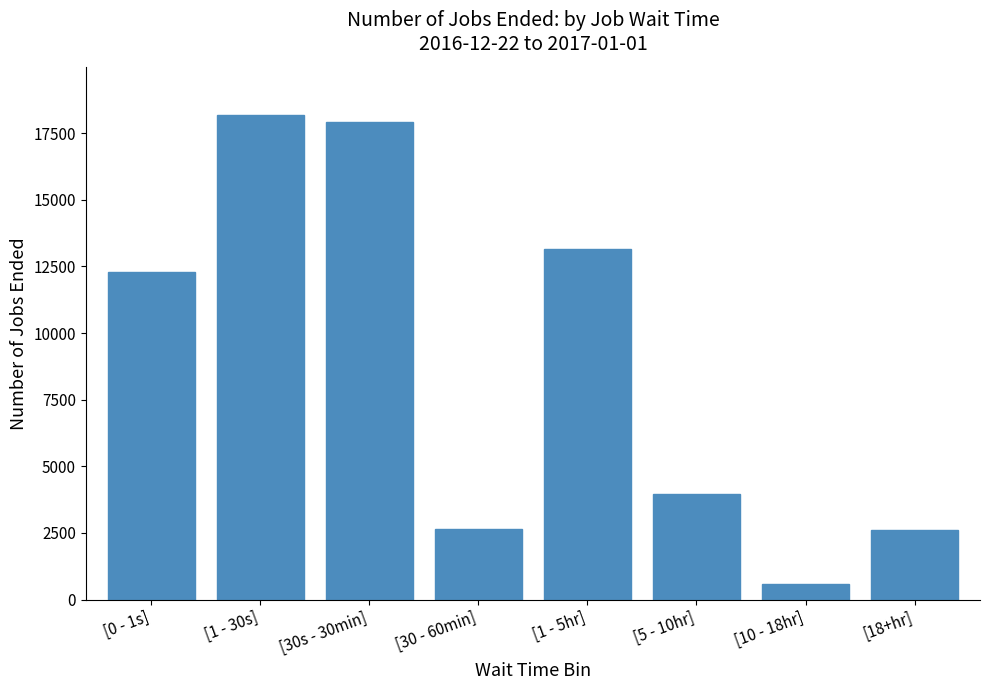

At which label is the value closest to 9381?

[0 - 1s]